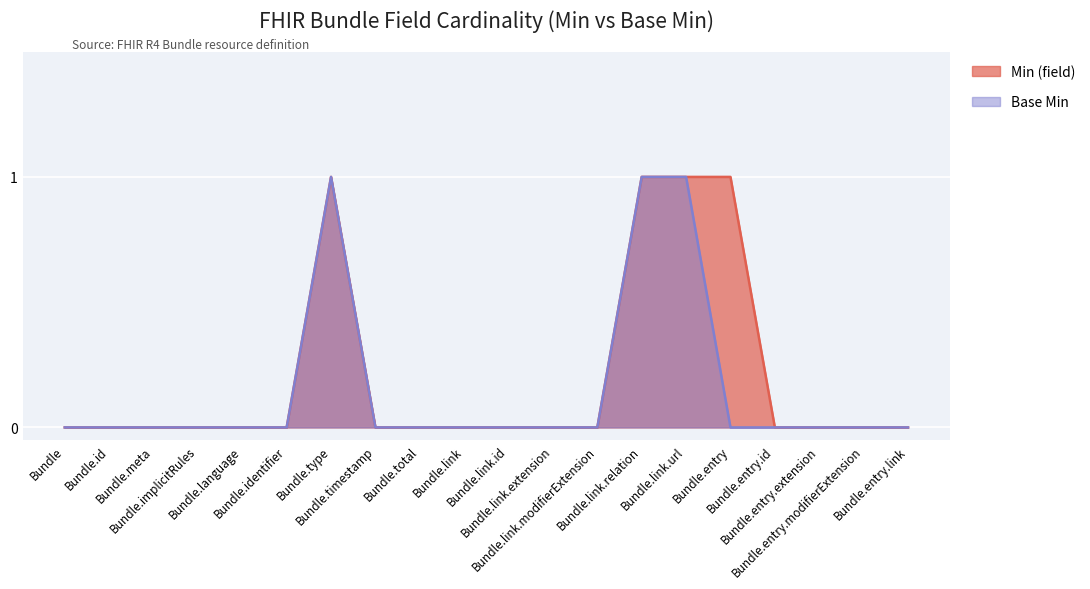

At which category is the sum across all series the highest?

Bundle.type